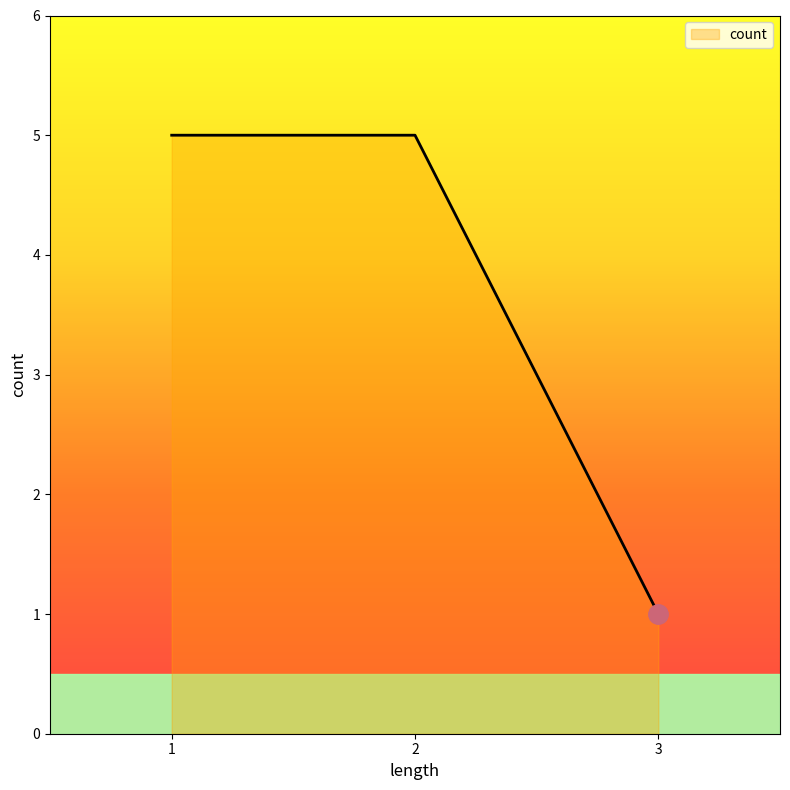

How many lines are shown in the chart?

1